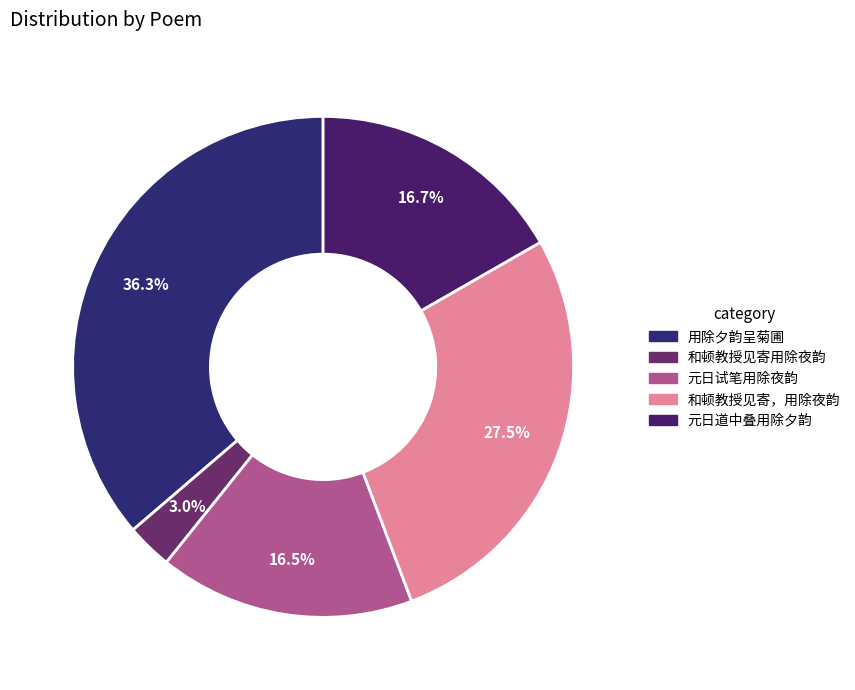

How many segments does this pie chart have?

5